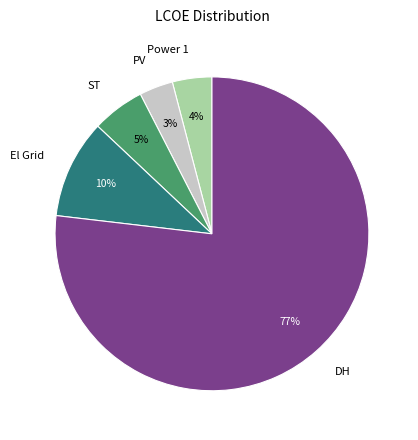

Combined, do Power 1 and ST account for over 50%?

No